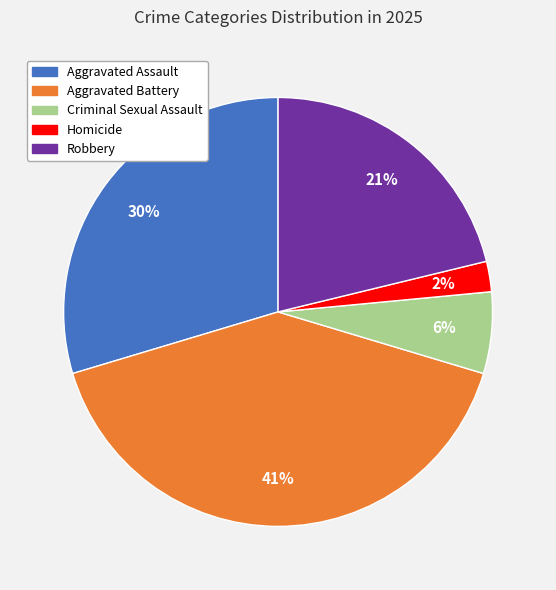

Does Aggravated Battery account for over 50% of the chart?

No